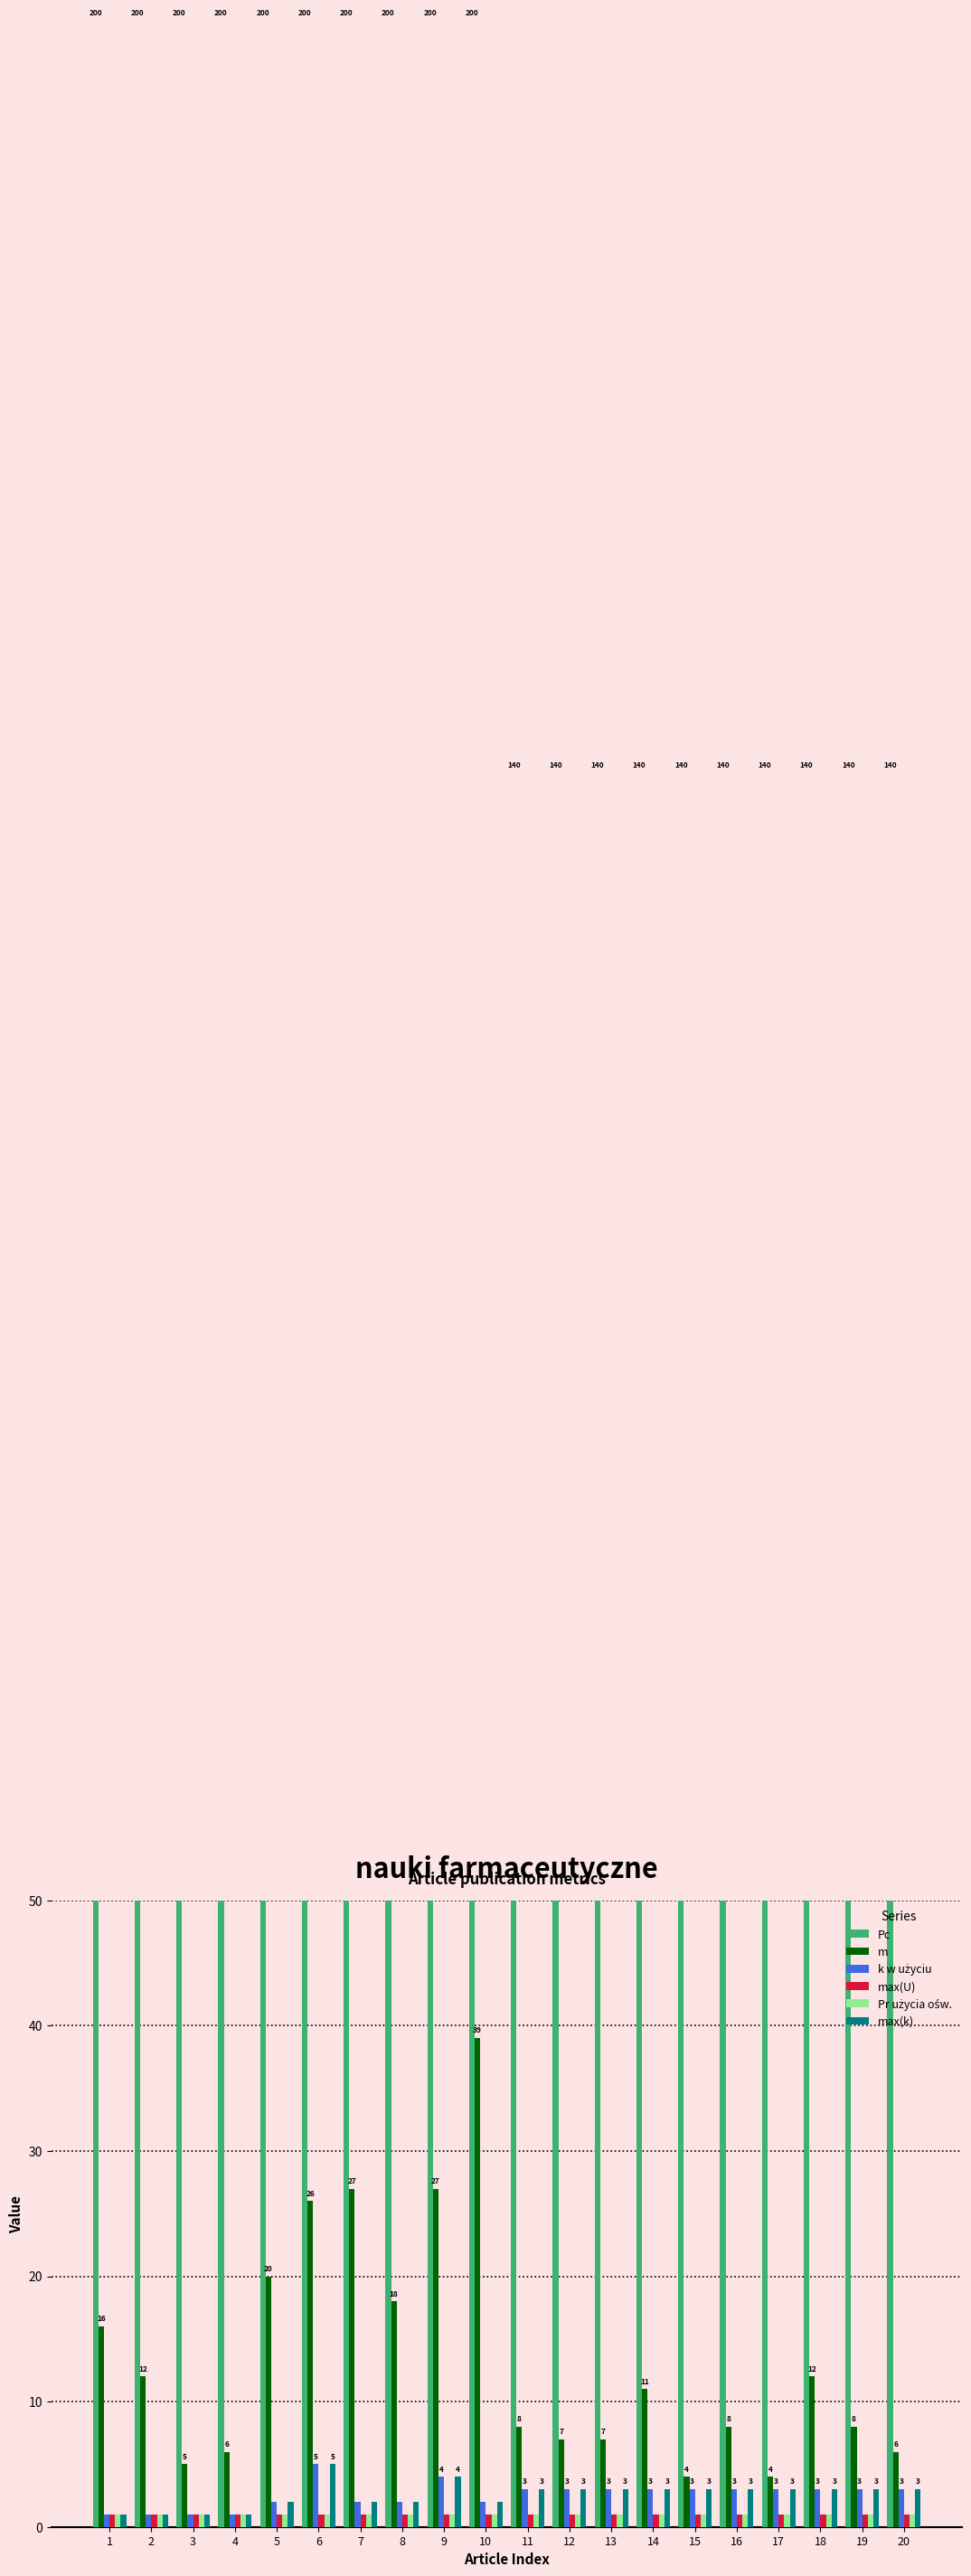

Is it true that m equals 8 at 11?

True